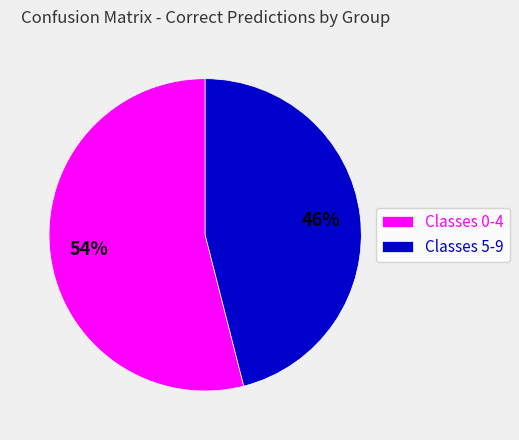

Is it true that Classes 5-9 is 54% of the pie?

False